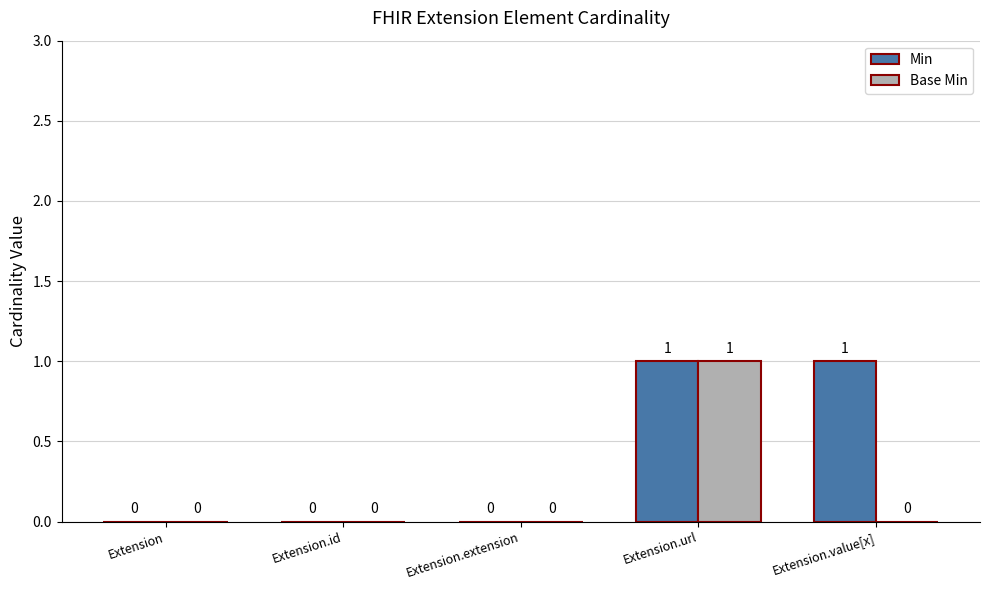

Is the value of Base Min at Extension.url greater than the value of Min at Extension.extension?

Yes